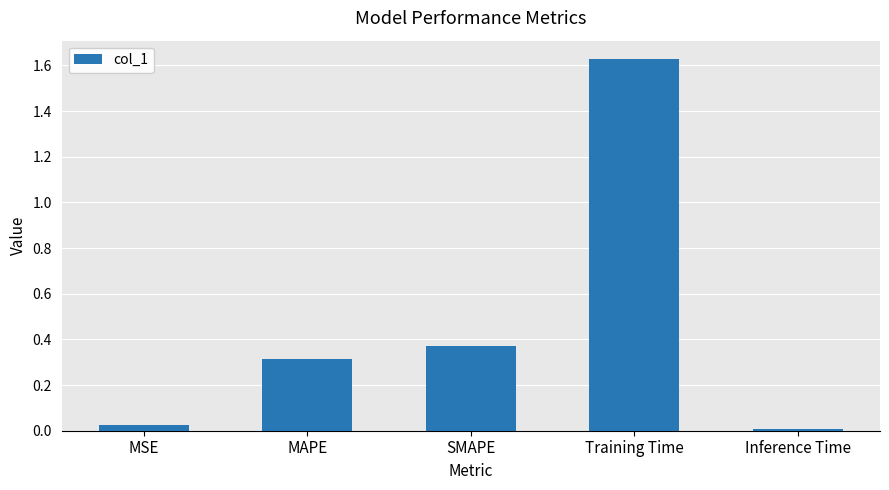

True or false: the data shows 0.3 at MAPE.

True